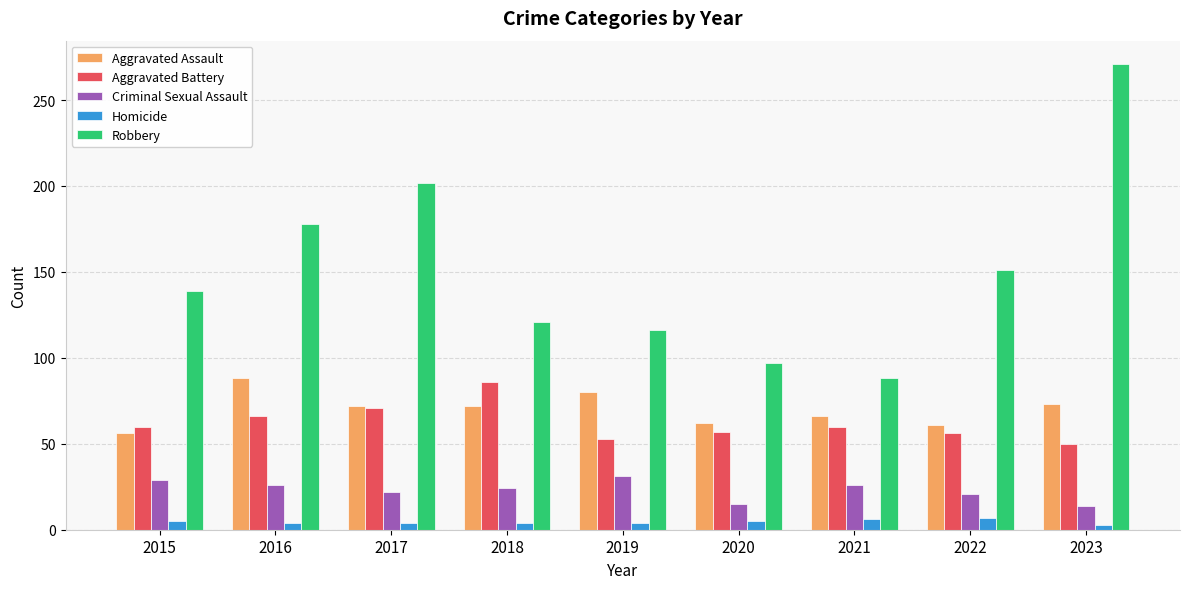

What are all the series names shown in the legend?

Aggravated Assault, Aggravated Battery, Criminal Sexual Assault, Homicide, Robbery